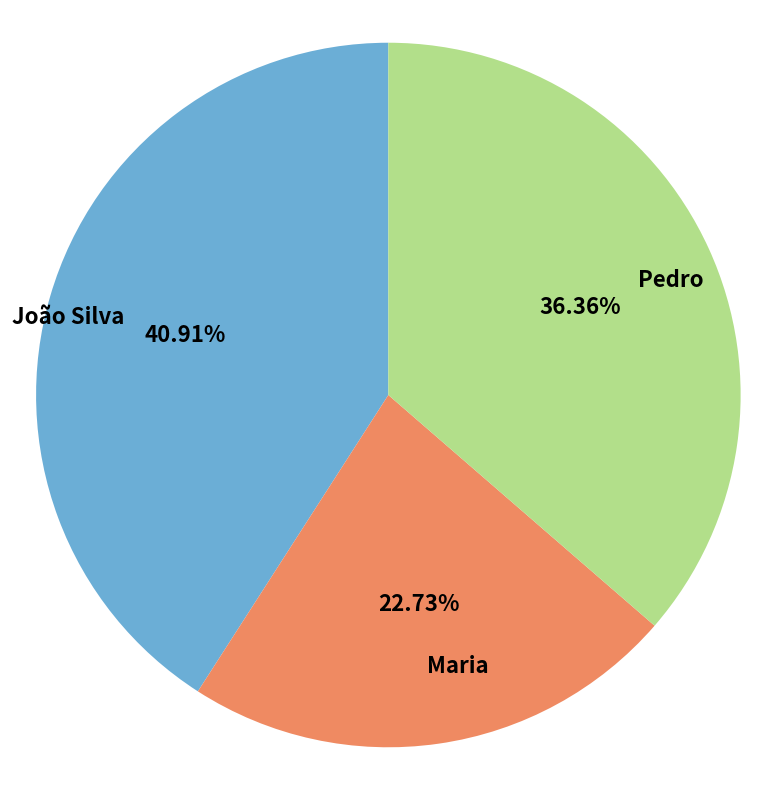

To the nearest percent, what portion does Pedro represent?

36%